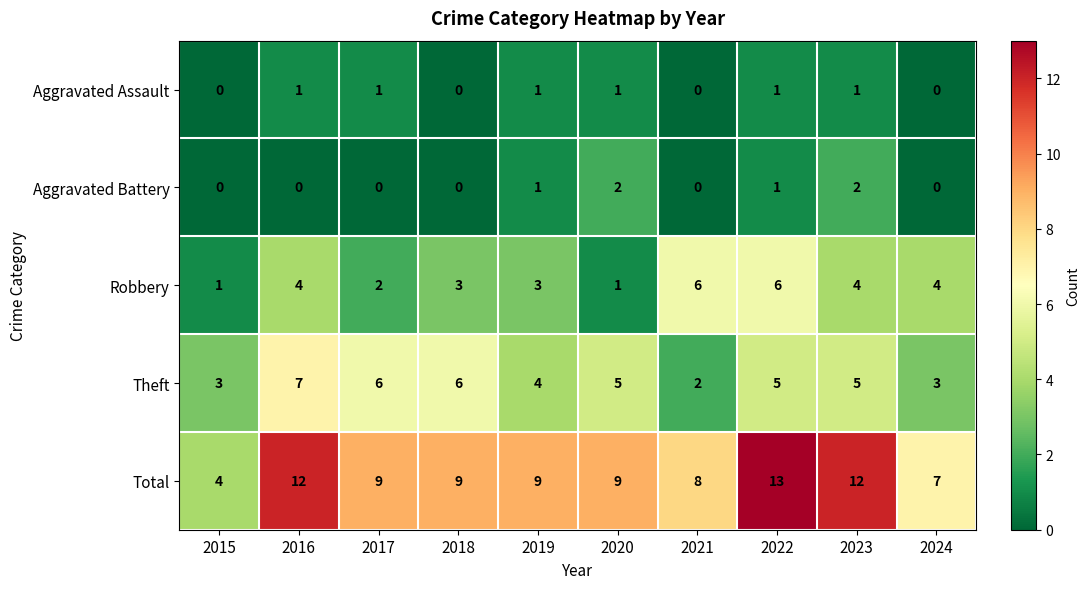

The value of Robbery at 2016 is 4. True or false?

True